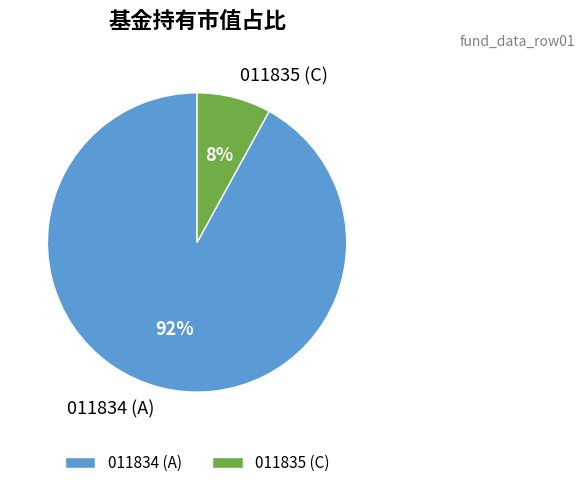

To the nearest percent, what is the difference between the largest and smallest slice percentages?

84%